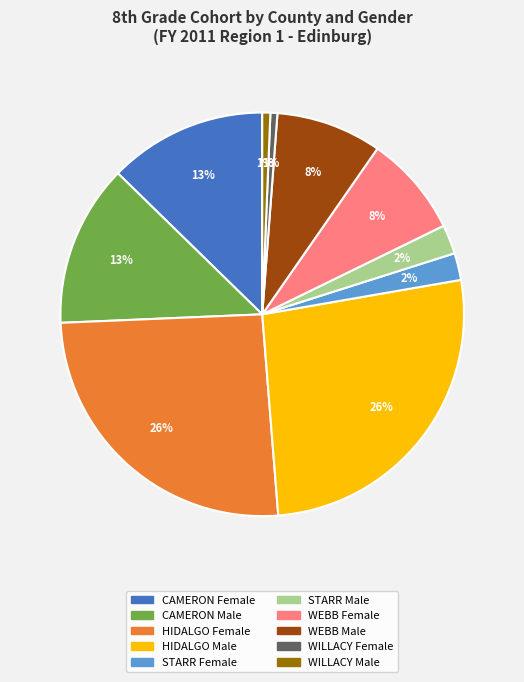

Is there a majority slice in this chart?

No